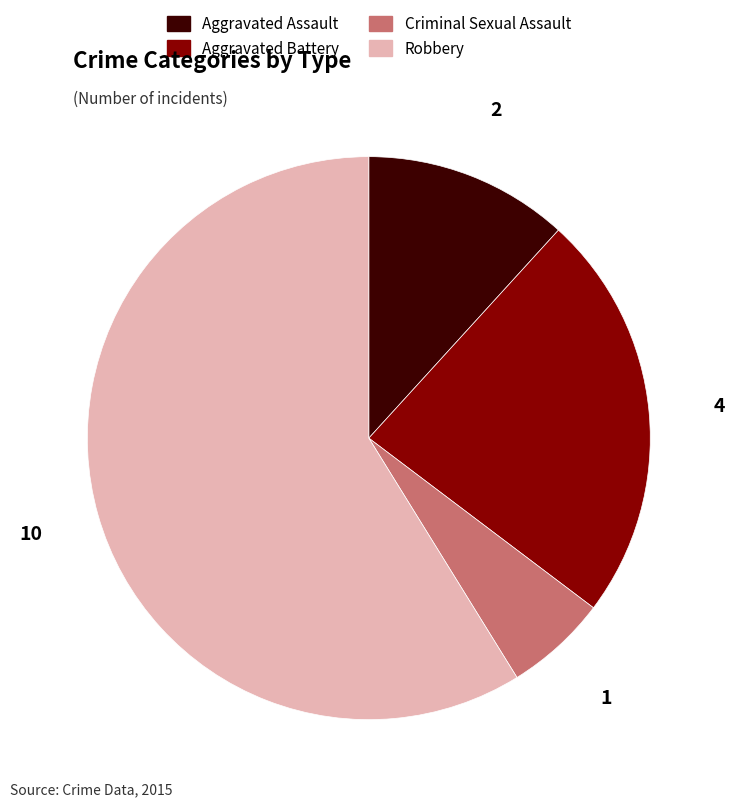

The Criminal Sexual Assault slice represents 1% of the pie. True or false?

False